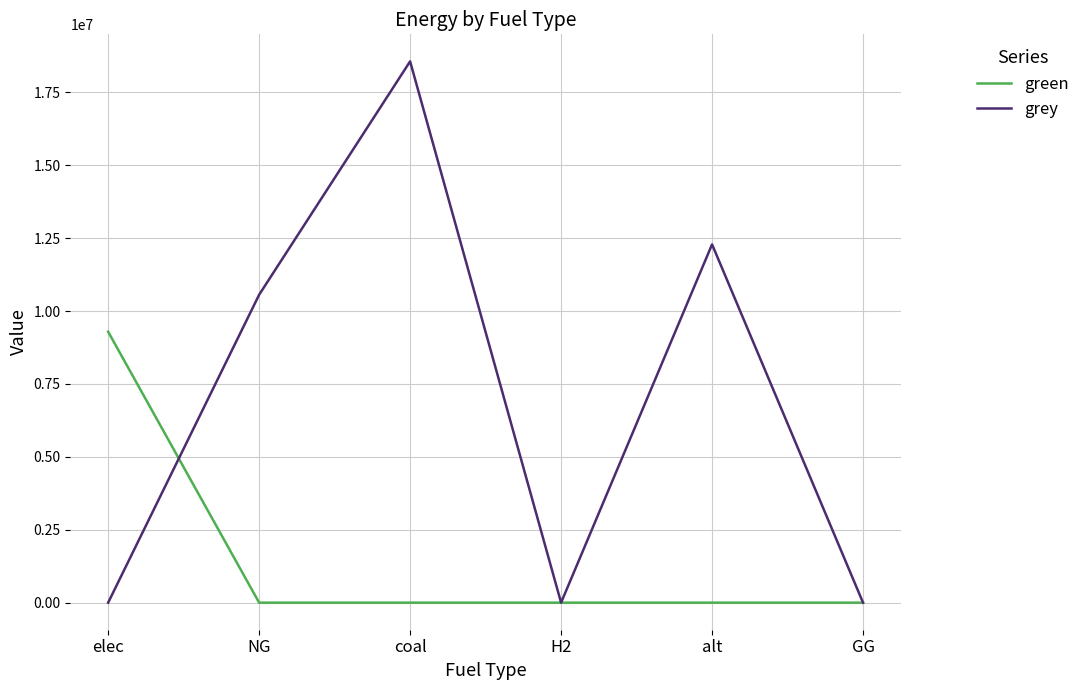

The green series shows 0.0 at NG. True or false?

True